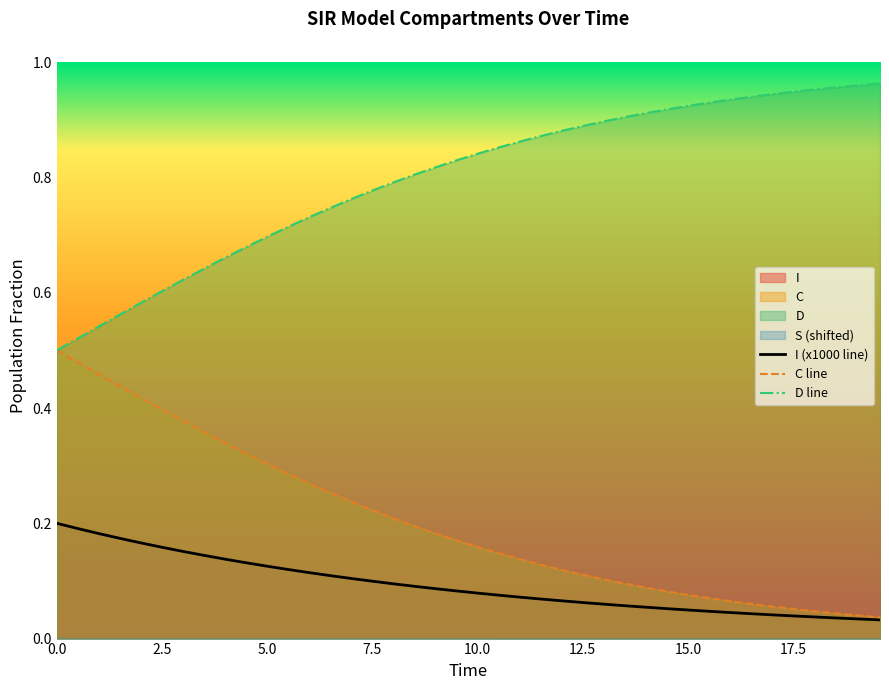

True or false: I and S cross at least once.

False